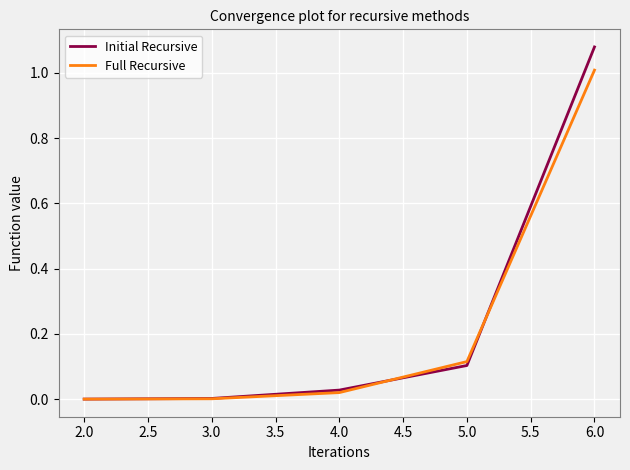

Count the number of categories in the chart.

5